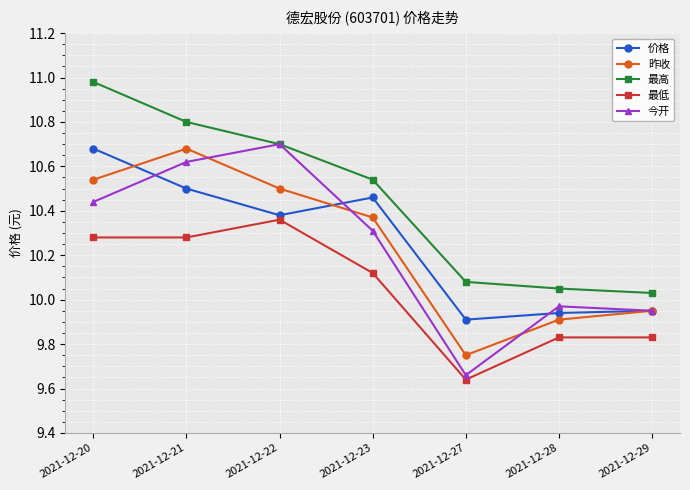

Is the value of 今开 at 2021-12-23 greater than the value of 价格 at 2021-12-23?

No